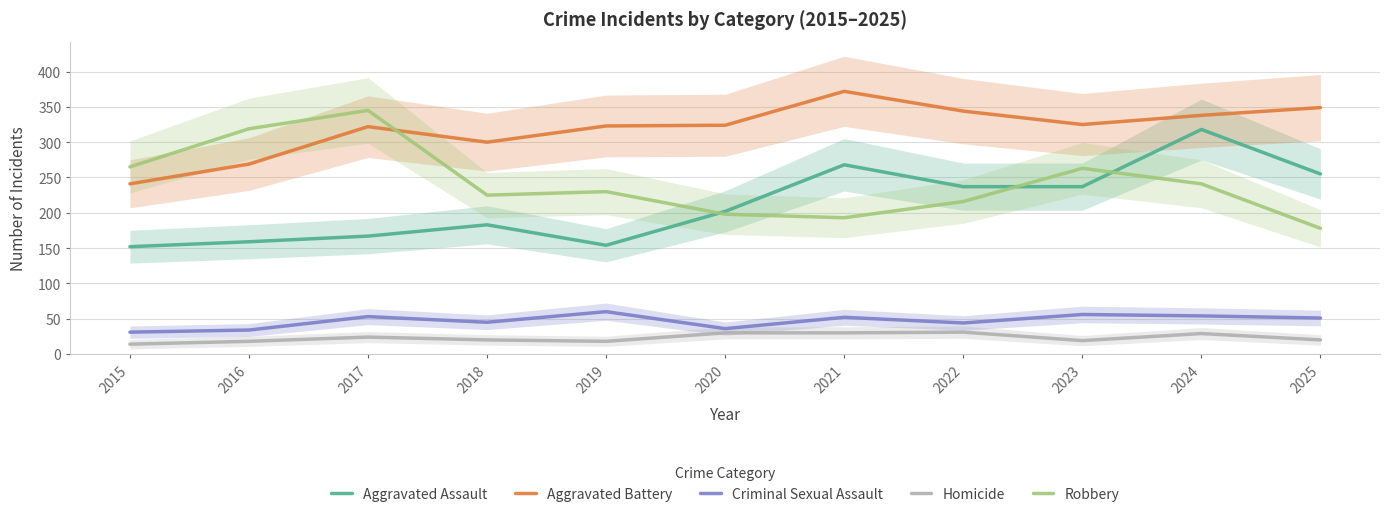

Between 2018 and 2024, which series saw the biggest shift?

Aggravated Assault